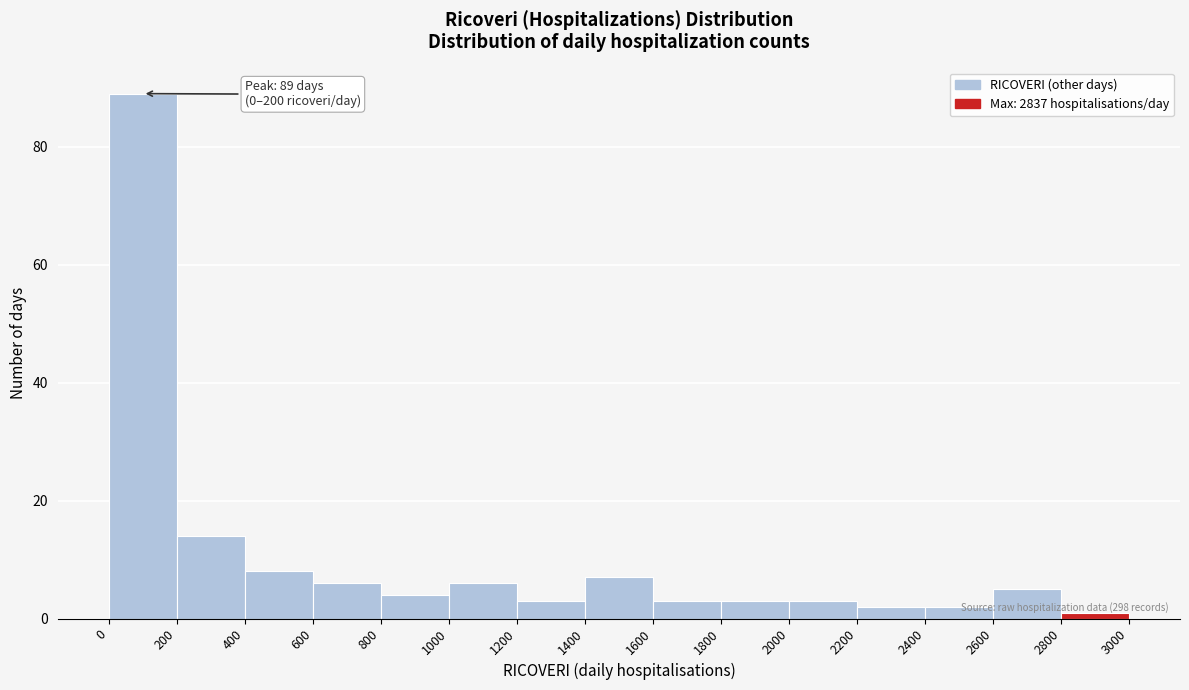

Which range on the x-axis has the tallest bar?

0 to 200